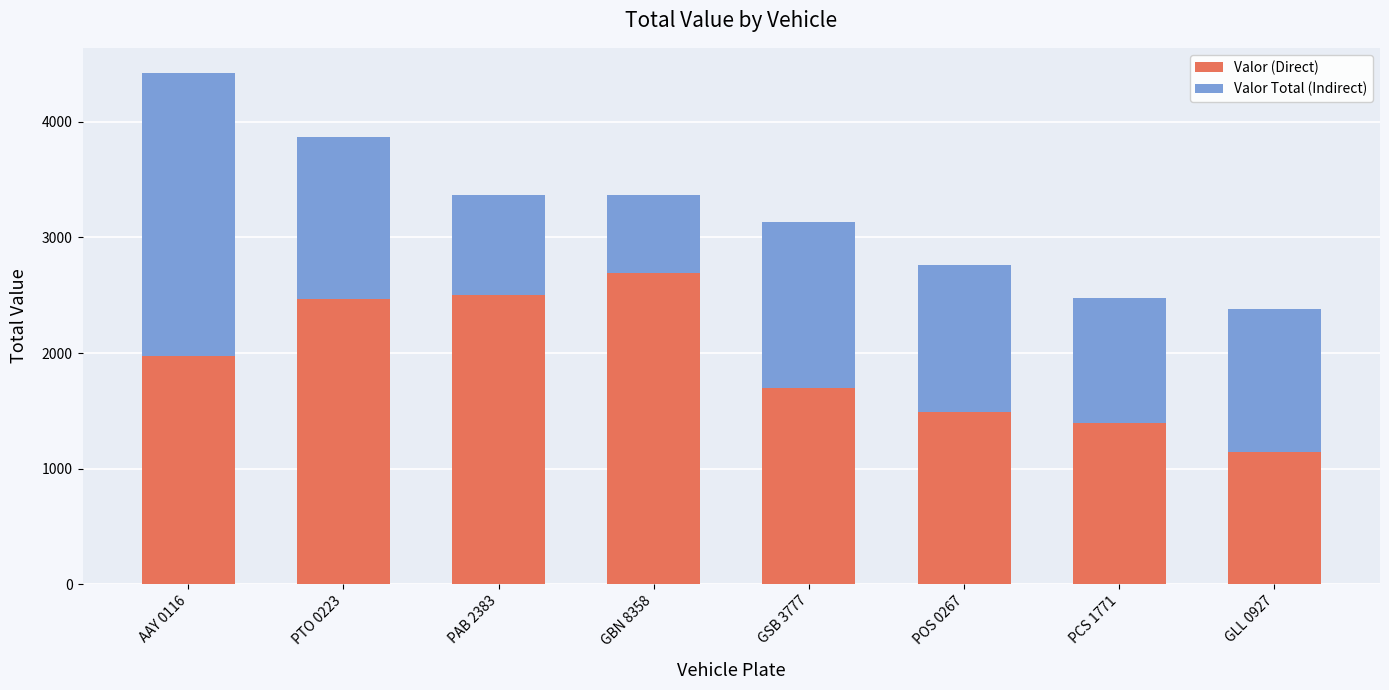

Reading right to left, transcribe the values for Valor (Direct).

GLL 0927=1140	PCS 1771=1390	POS 0267=1490	GSB 3777=1700	GBN 8358=2690	PAB 2383=2500	PTO 0223=2465	AAY 0116=1970